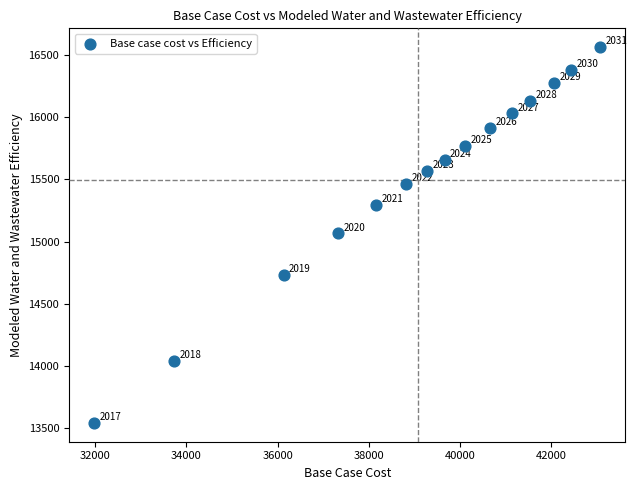

What Y value in the scatter plot is closest to 15051?

15065.6